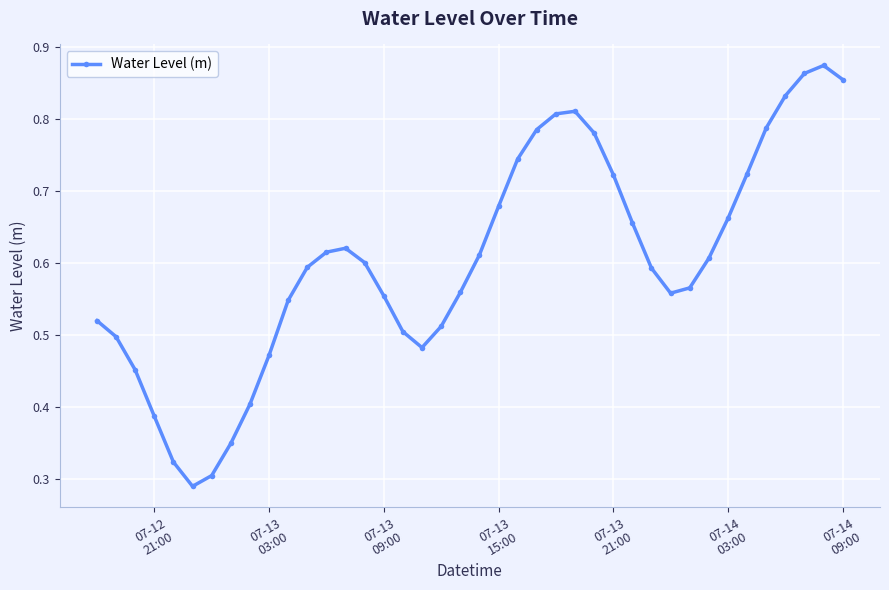

What is the sum of all values?

24.1